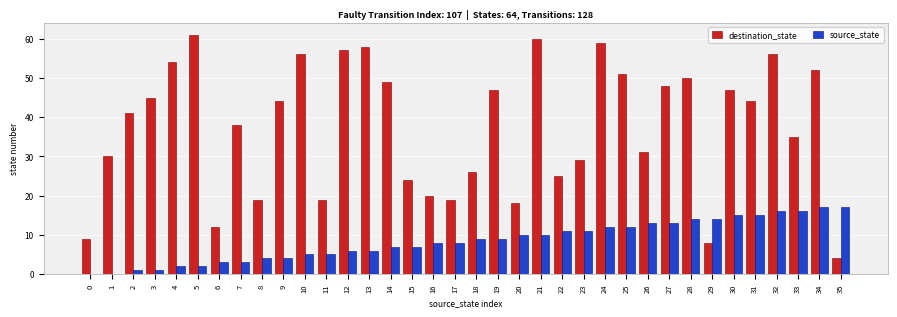

True or false: source_state has a value of 8 at 24.

False